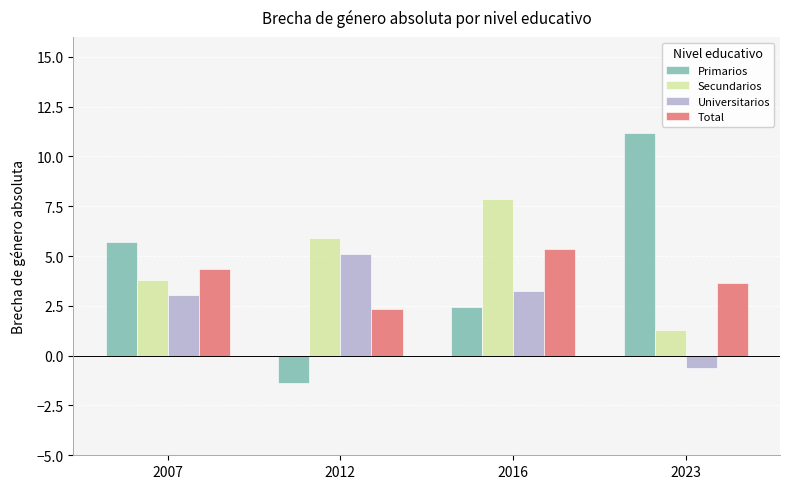

The Universitarios series shows 0.8 at 2007. True or false?

False